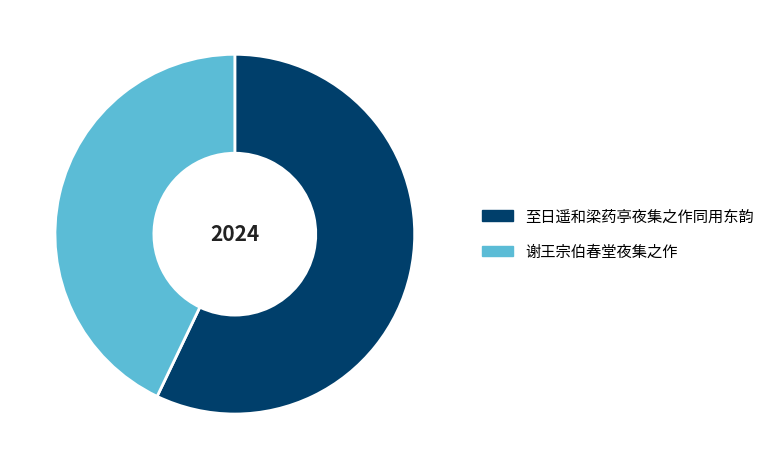

What is the ratio of the value at 谢王宗伯春堂夜集之作 to the value at 至日遥和梁药亭夜集之作同用东韵?

0.8